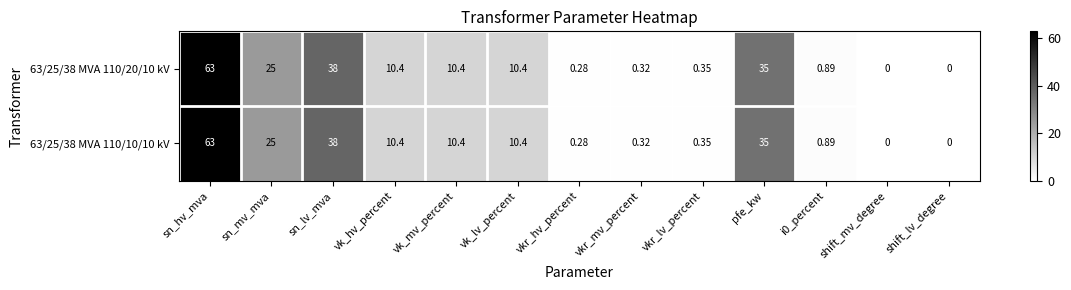

What is the total value across all series at sn_lv_mva?

76.0